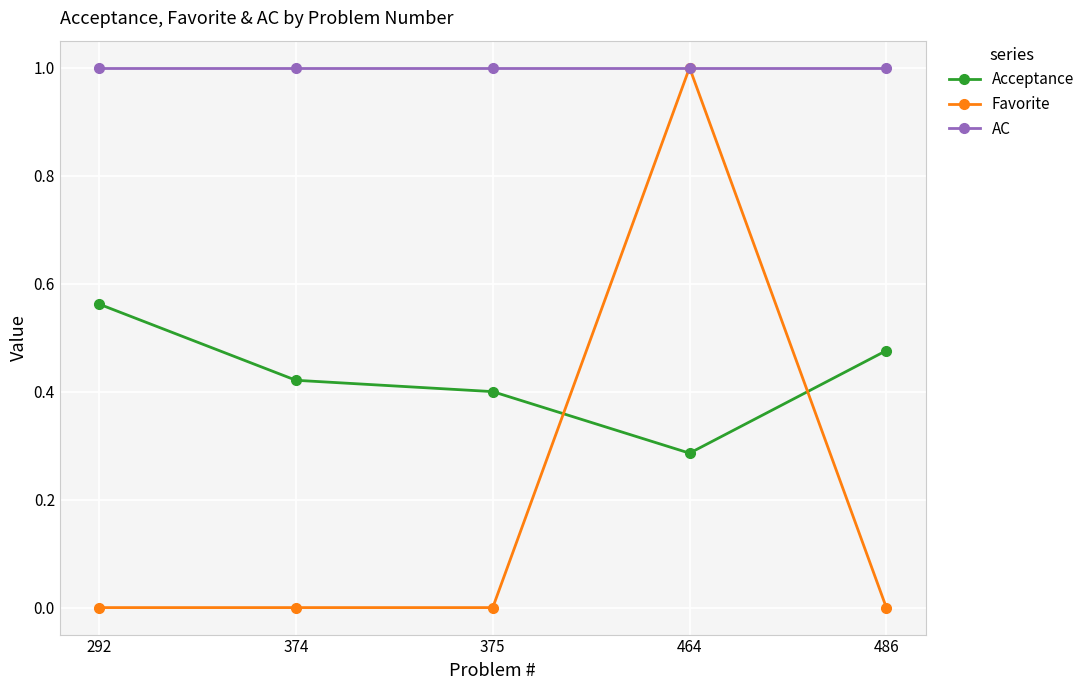

Which category has the highest value in the Favorite series?

464